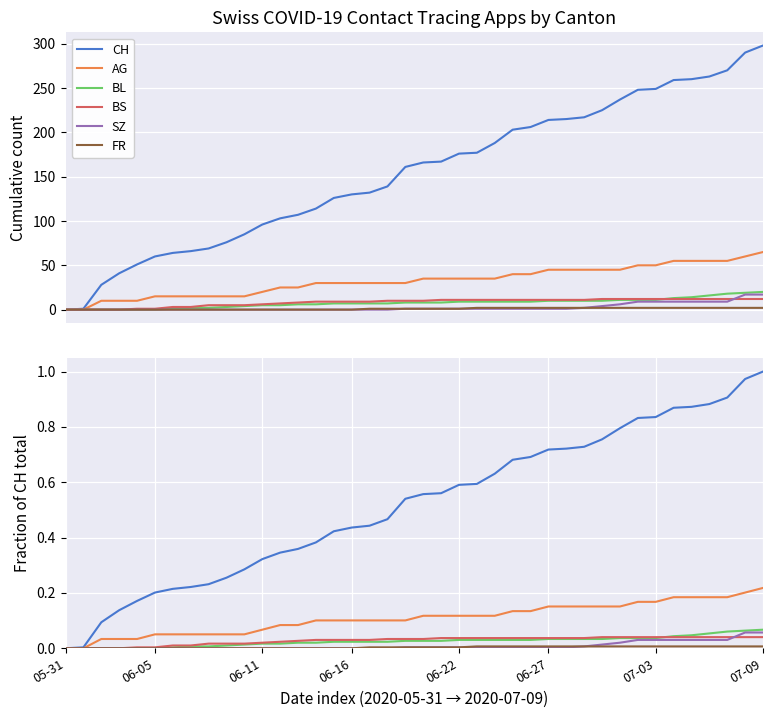

At 30, list the series in order from smallest to largest.

FR, SZ, BL, BS, AG, CH